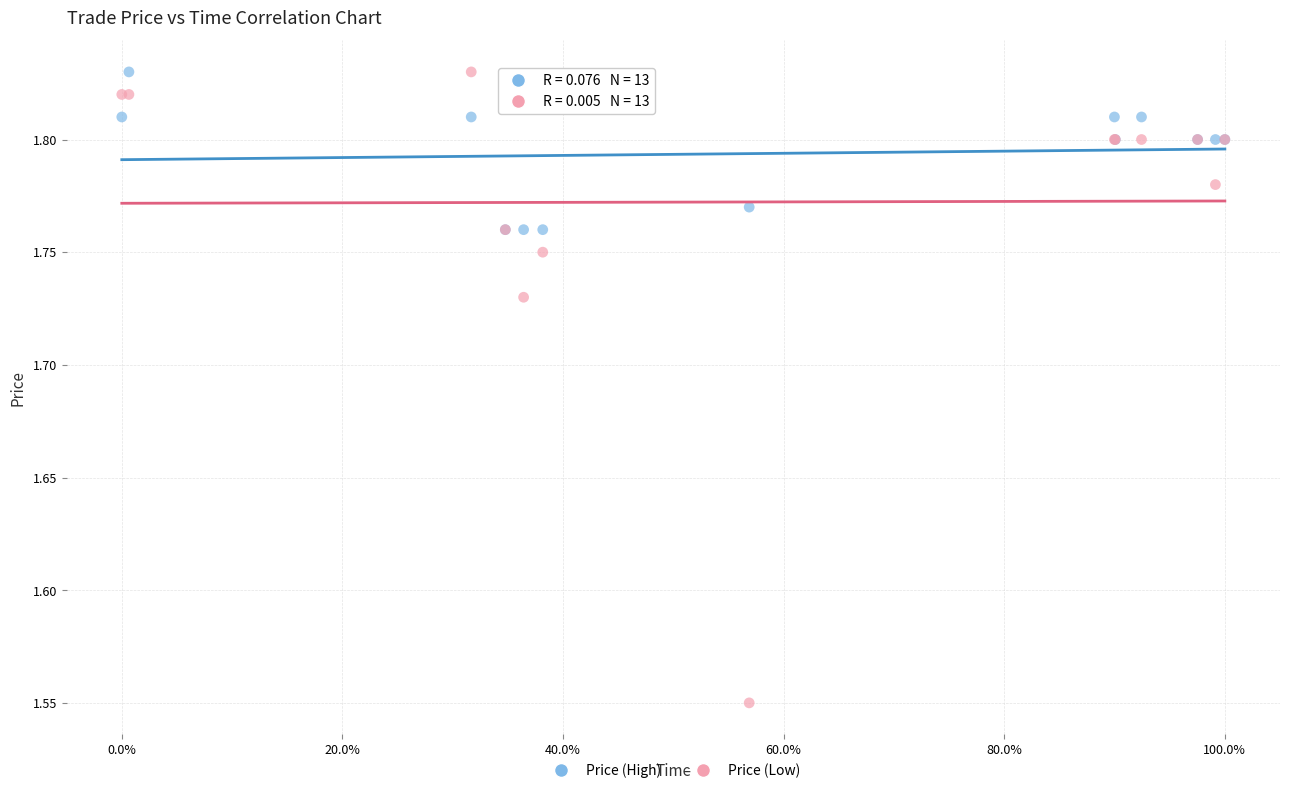

Which series reaches the minimum Y coordinate?

Price (Low)